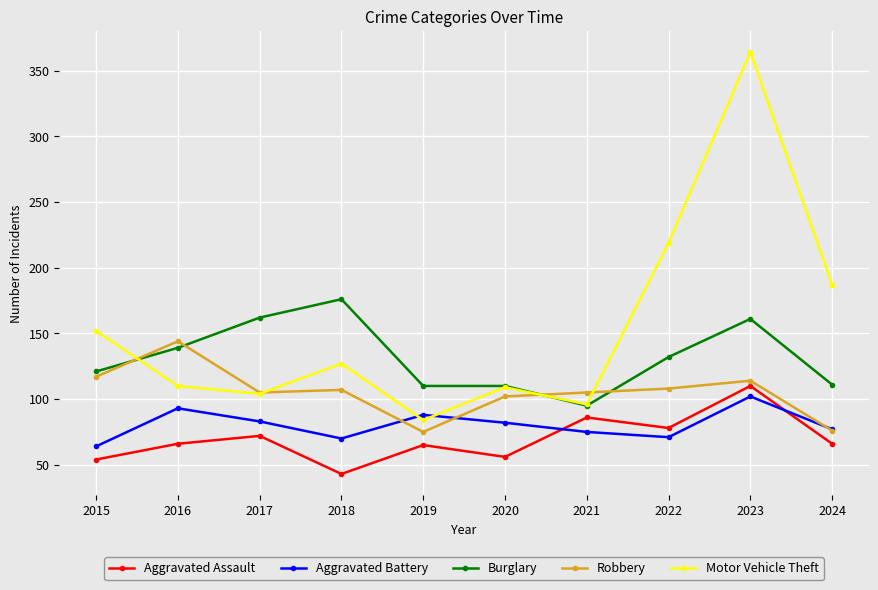

How many series are shown in this chart?

5